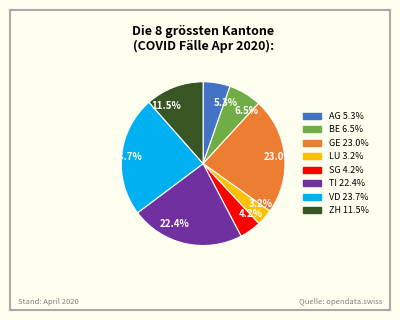

Does any single category account for the majority?

No